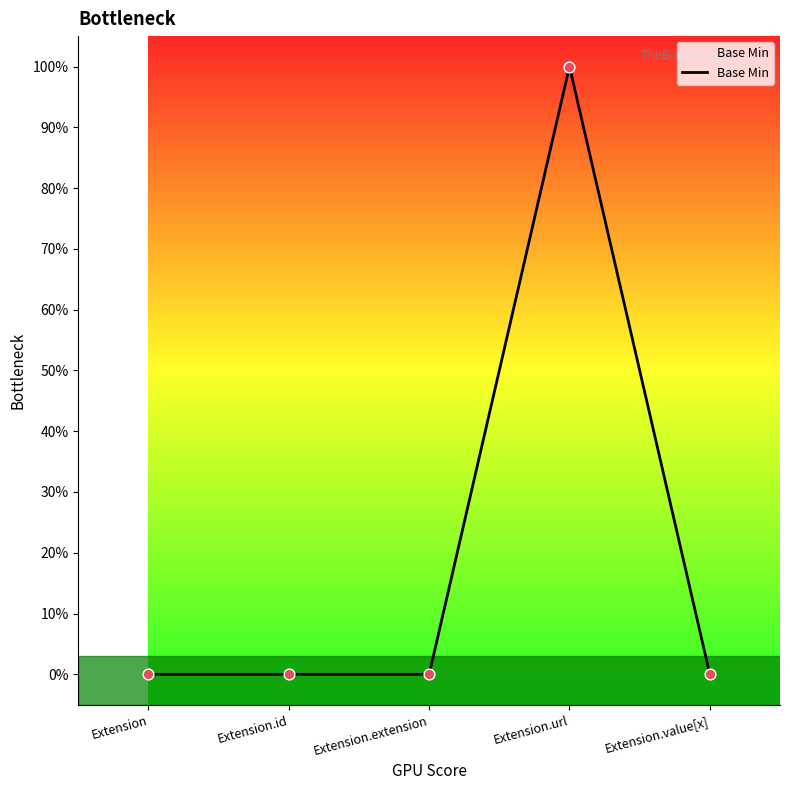

Between Extension.extension and Extension.url, which is larger?

Extension.url